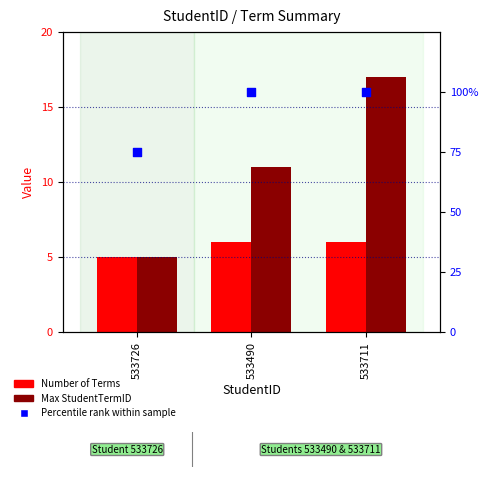

Which series has the largest Y range (max minus min)?

Percentile rank within sample